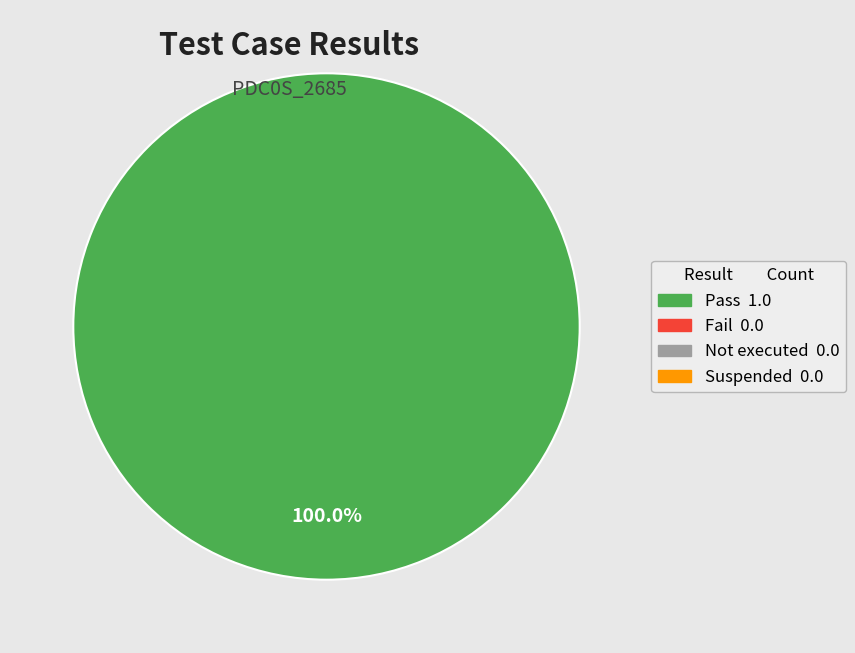

How many segments does this pie chart have?

1